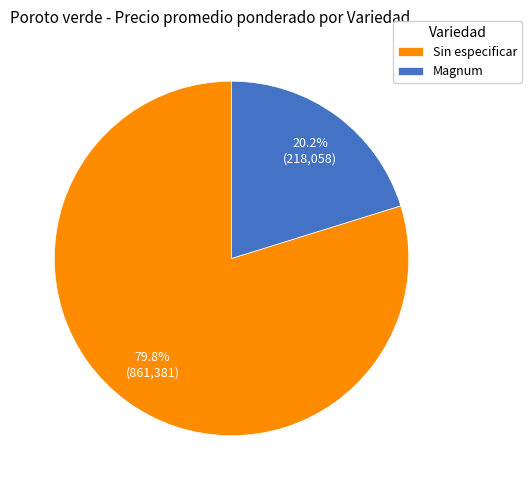

Which slice is the largest?

Sin especificar